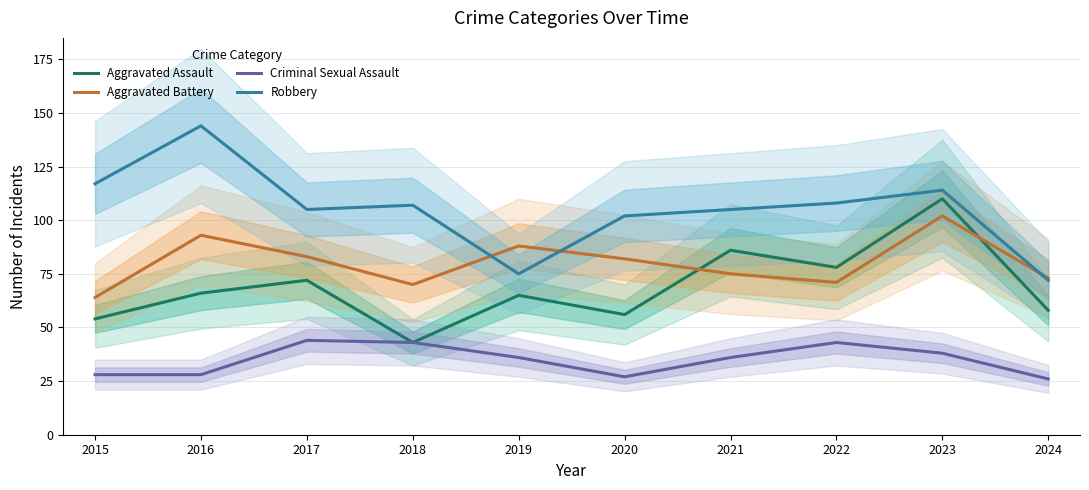

What value does the Criminal Sexual Assault series have at 2018, to the nearest 10?

40